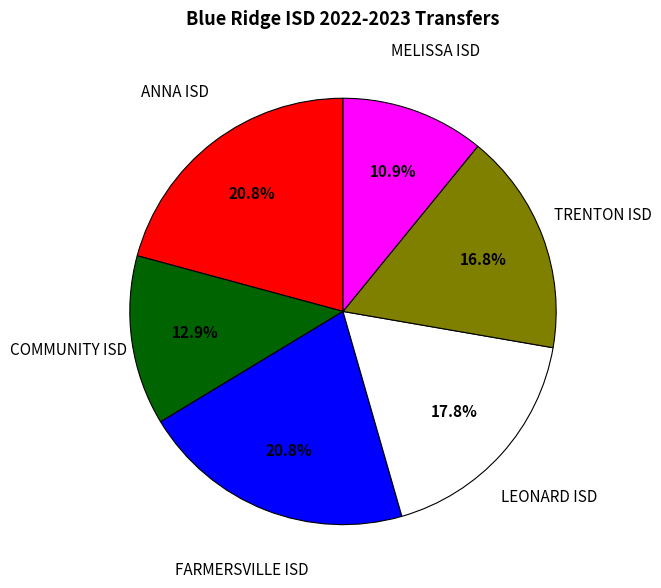

Is there any slice that represents more than half of the pie?

No